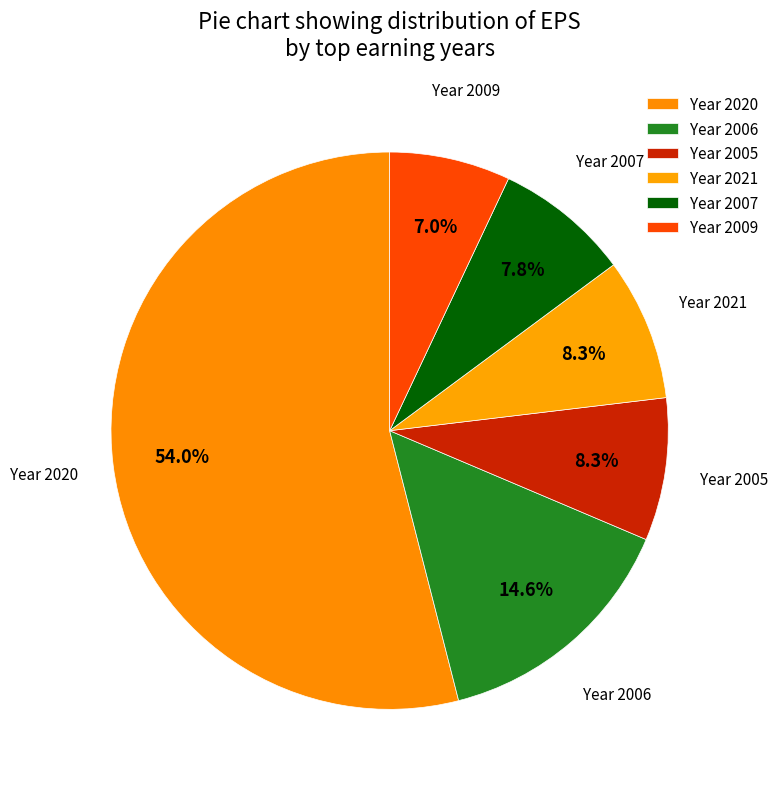

Which slice is the largest?

2020